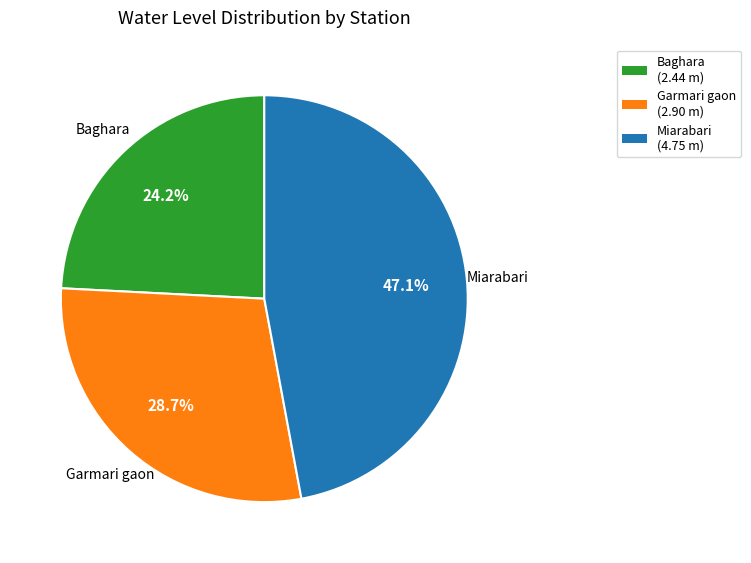

To the nearest percent, what is the difference between the Baghara and Miarabari slice percentages?

23%